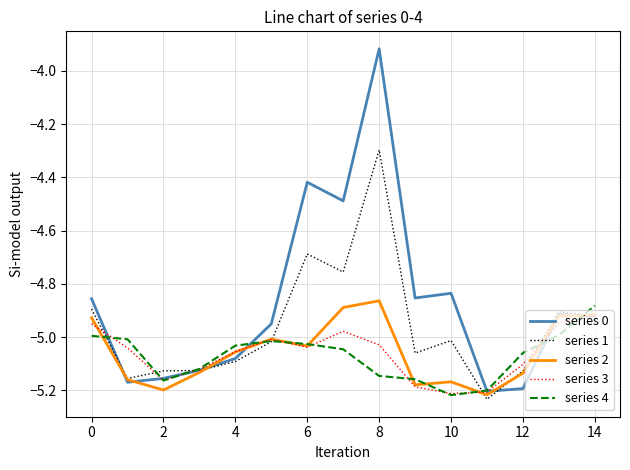

Which series has the largest range (max minus min)?

series 0